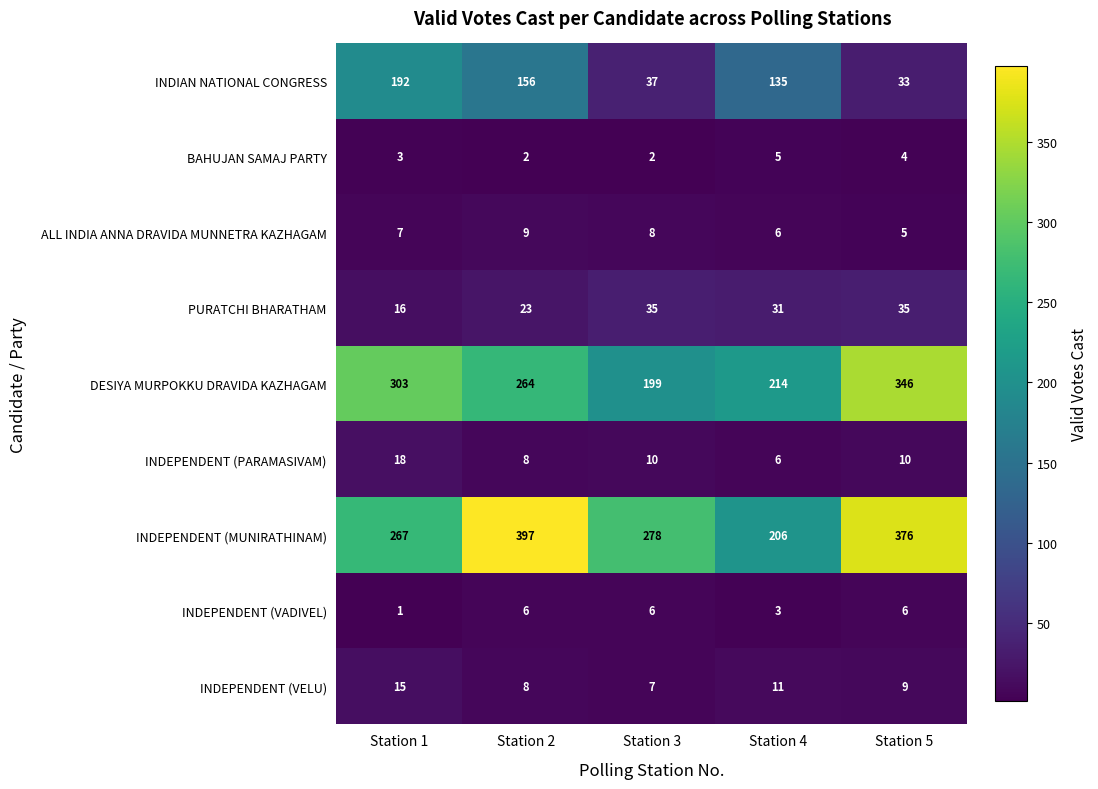

Rank the categories by INDEPENDENT (MUNIRATHINAM) value from lowest to highest.

Station 4, Station 1, Station 3, Station 5, Station 2